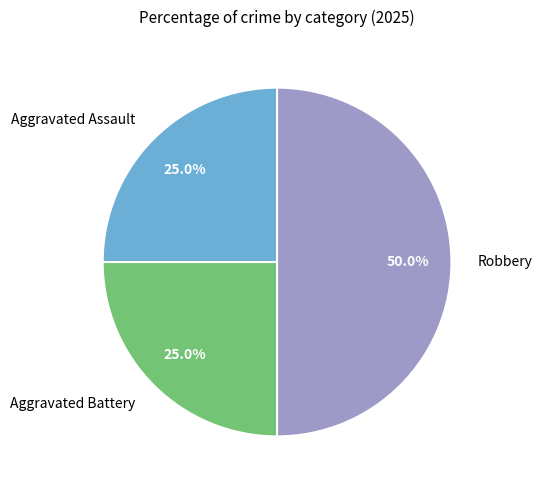

Count the number of slices in the pie.

3